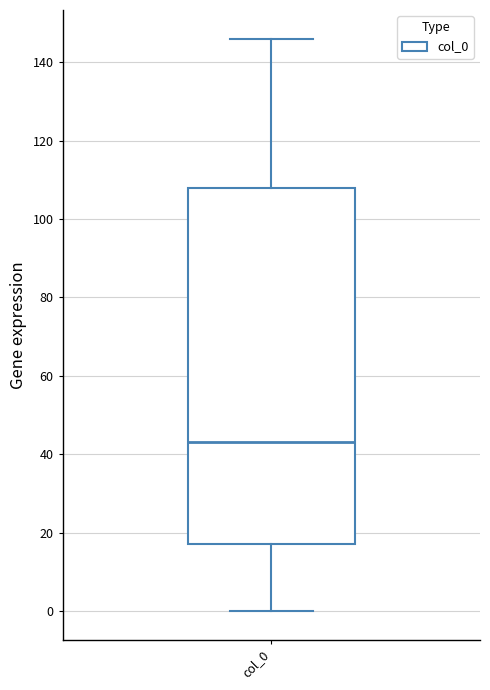

Read this box plot against the y-axis: the position of the median line, the range covered by the box, and the ends of both whiskers. The values are not printed on the chart, so give them approximately, as read against the axis.

median 44, box 18 to 108, whiskers 0 to 146